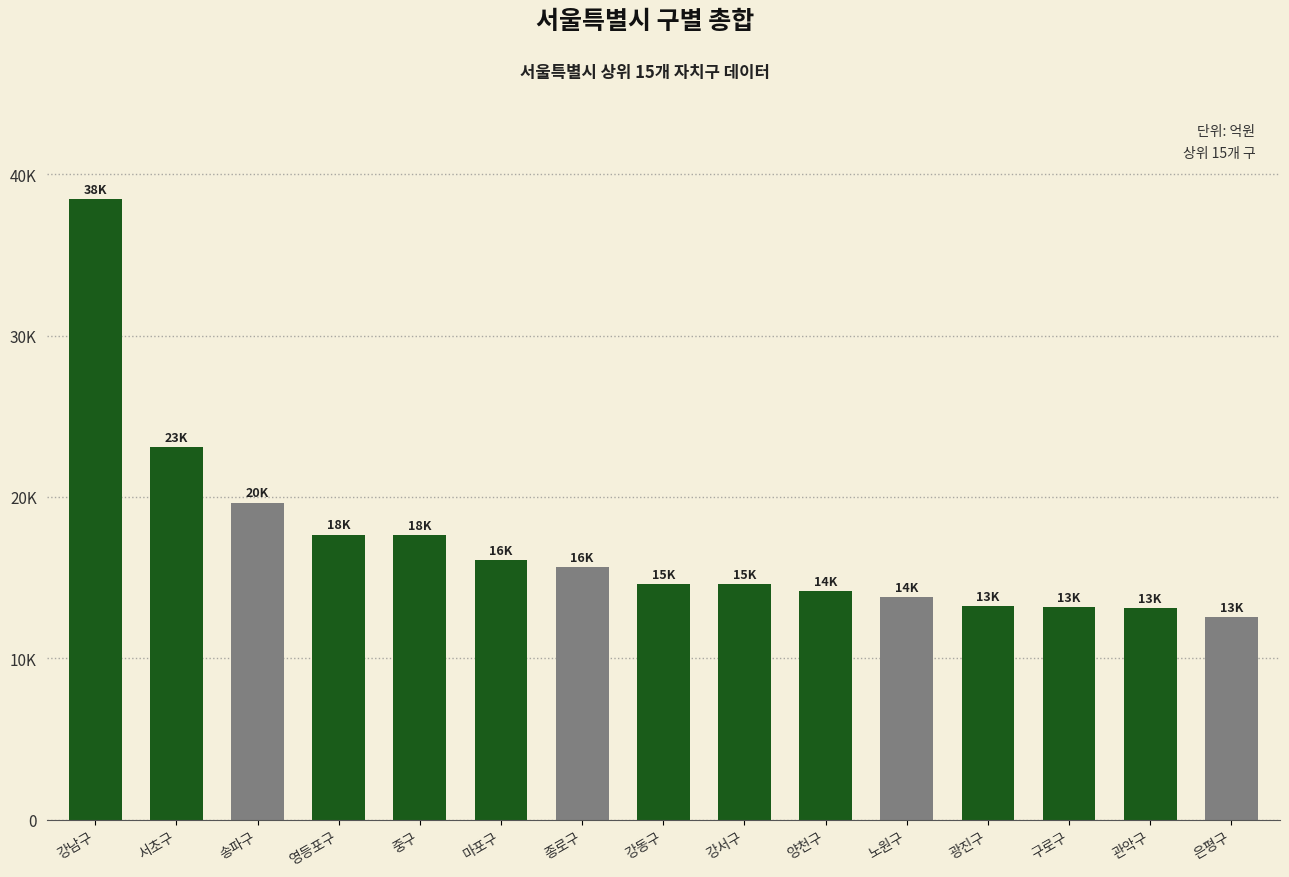

What position from the right is 중구?

11